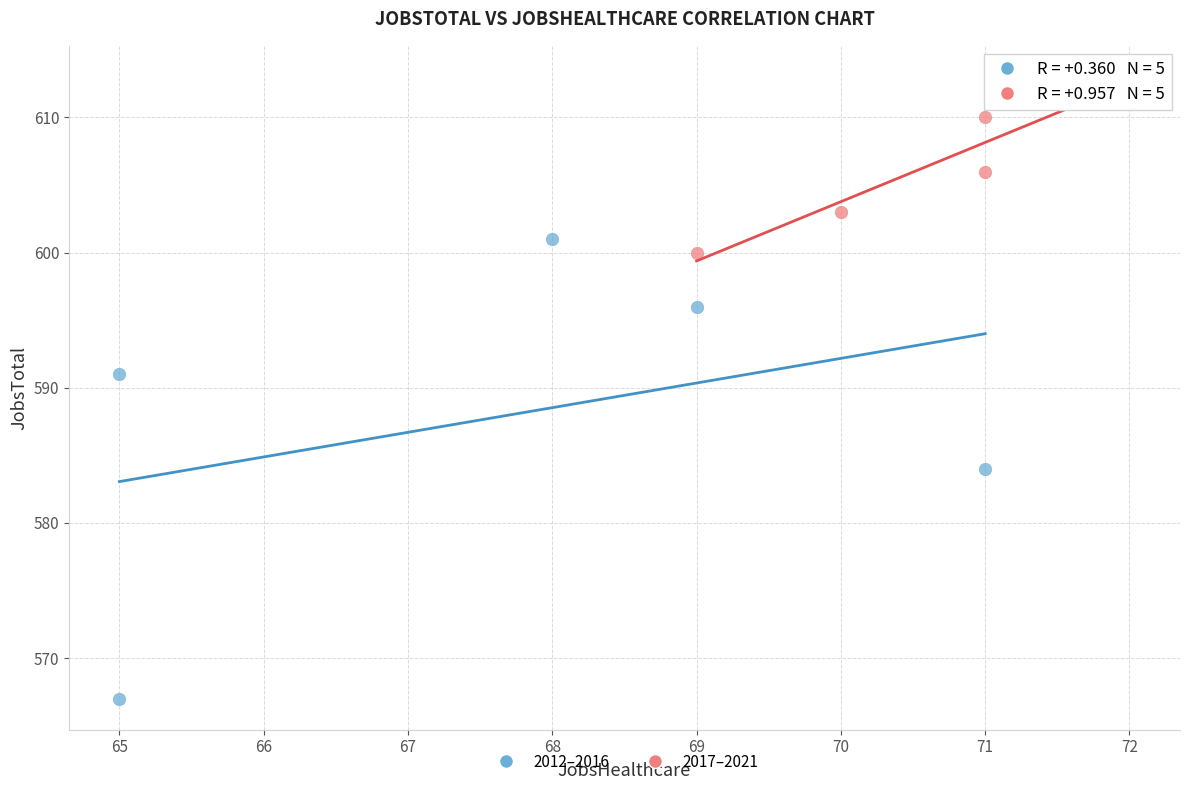

What are all the series names shown in the legend?

2012–2016, 2017–2021